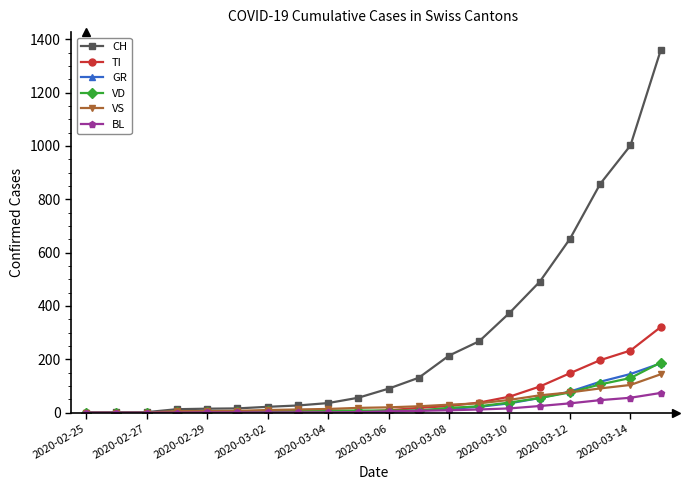

What is the maximum value for VS?

144